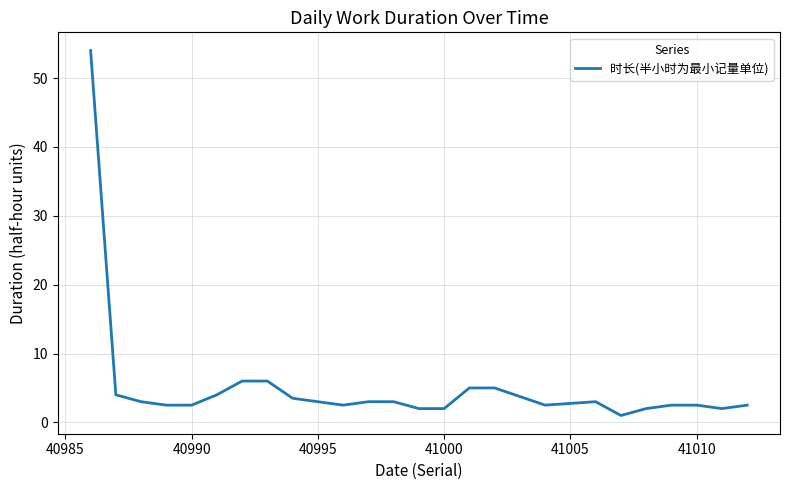

How many categories are shown in the chart?

25